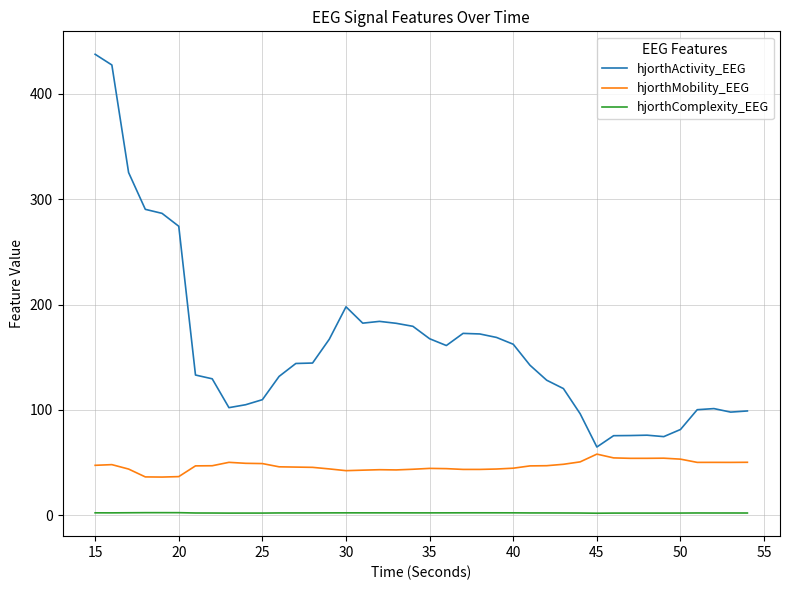

What is the difference between the maximum and minimum values in the hjorthComplexity_EEG series?

0.5